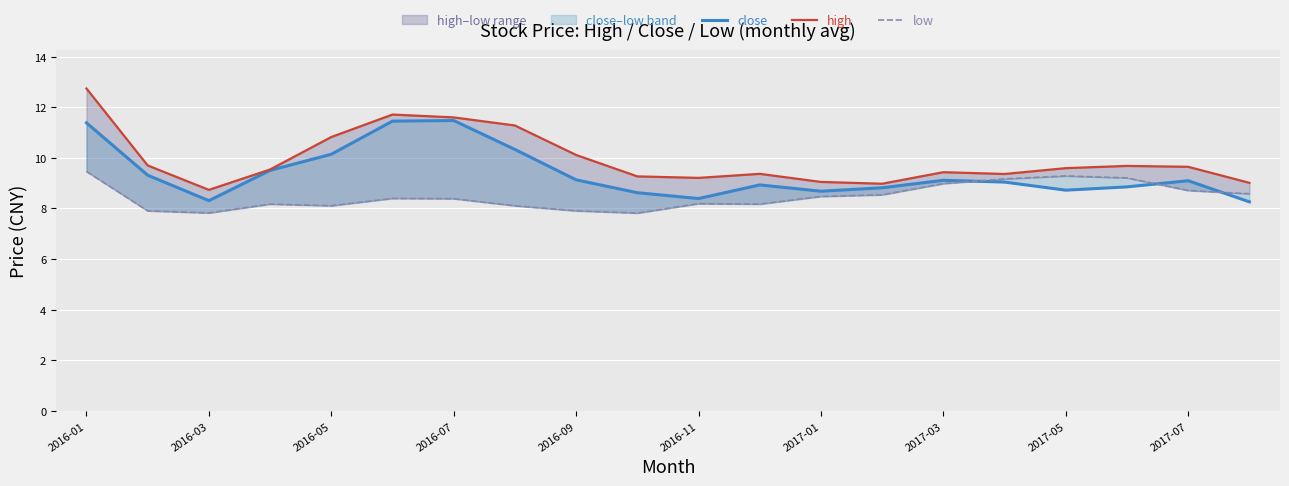

At how many categories does at least one series exceed 8?

20